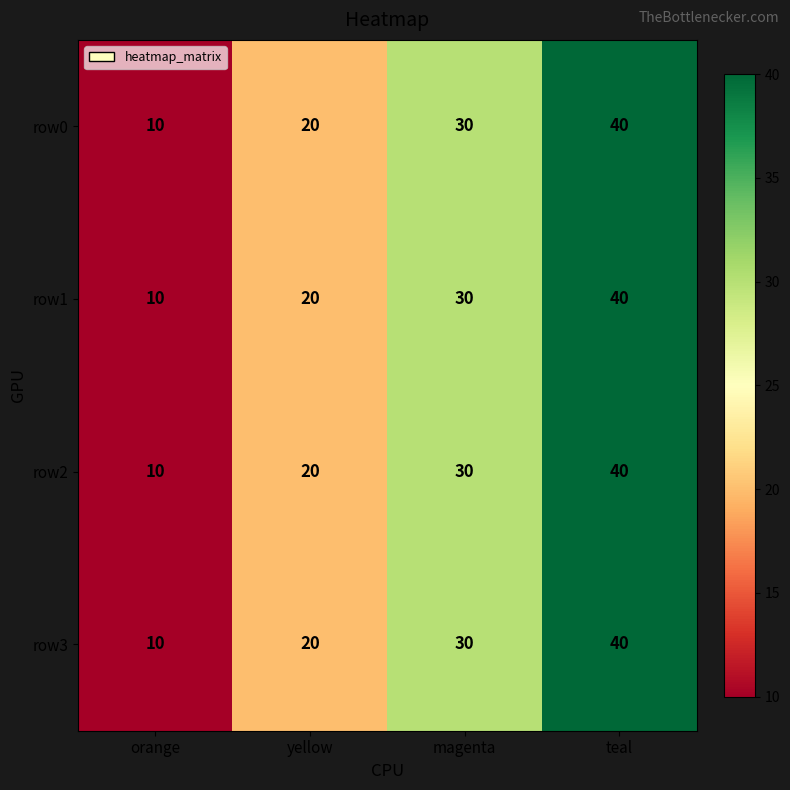

Where is row0 nearest to the value 25?

yellow